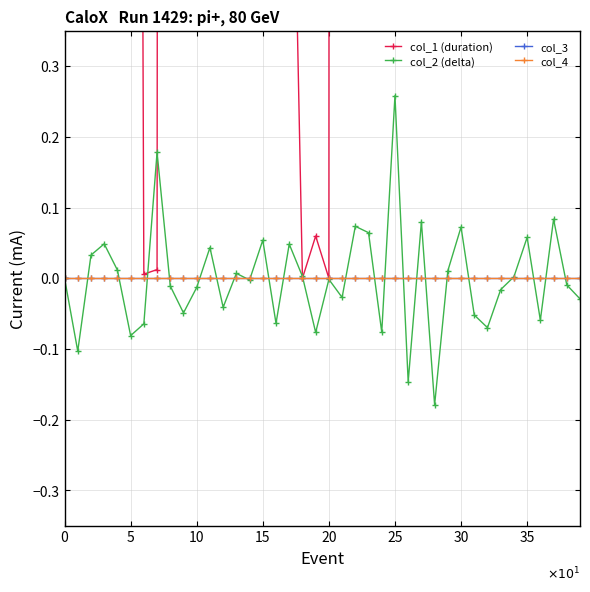

Is the value of col_3 at 39 greater than the value of col_1 (duration) at 19?

No